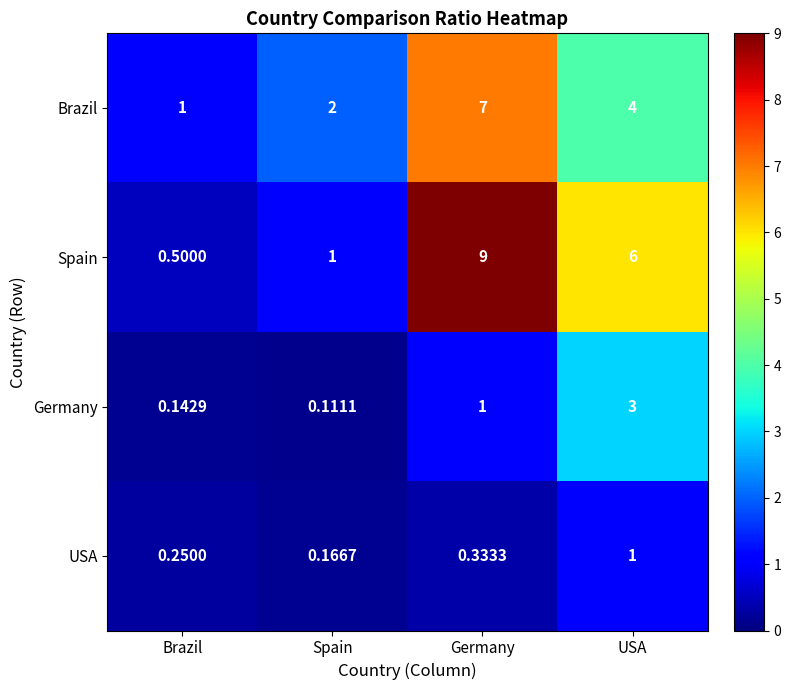

Where is USA nearest to the value 0?

Spain